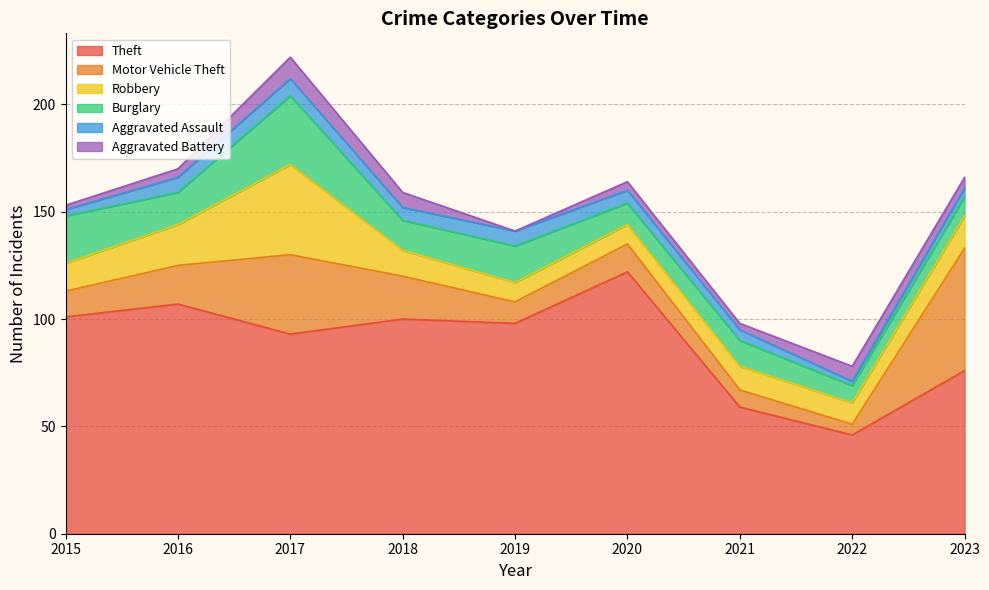

Reading left to right, what are all the values shown in this chart?

Theft: 2015=101	2016=107	2017=93	2018=100	2019=98	2020=122	2021=59	2022=46	2023=76
Motor Vehicle Theft: 2015=12	2016=18	2017=37	2018=20	2019=10	2020=13	2021=8	2022=5	2023=57
Robbery: 2015=13	2016=19	2017=42	2018=12	2019=9	2020=9	2021=11	2022=10	2023=15
Burglary: 2015=22	2016=15	2017=32	2018=14	2019=17	2020=10	2021=12	2022=8	2023=9
Aggravated Assault: 2015=3	2016=7	2017=8	2018=6	2019=7	2020=6	2021=5	2022=2	2023=4
Aggravated Battery: 2015=2	2016=4	2017=10	2018=7	2019=0	2020=4	2021=3	2022=7	2023=5